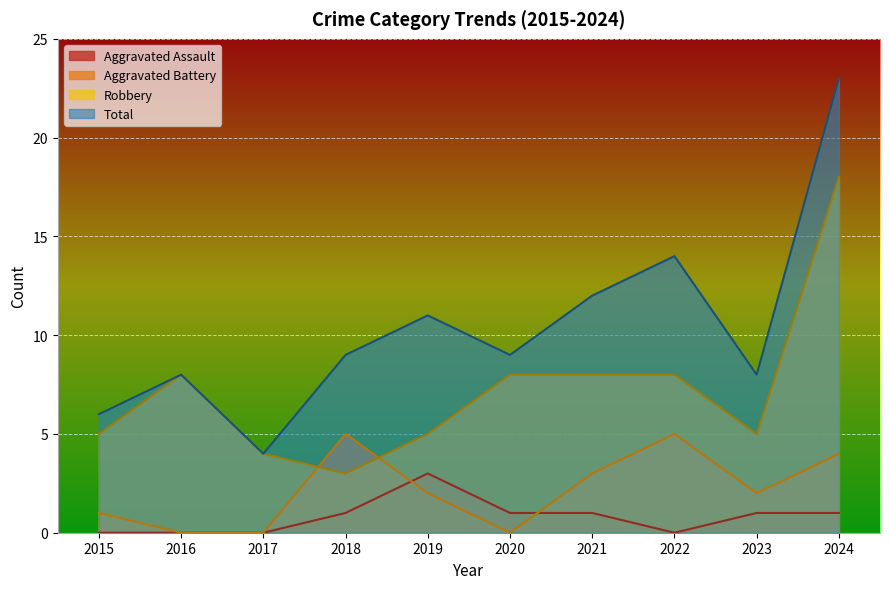

How many categories are shown in the chart?

10